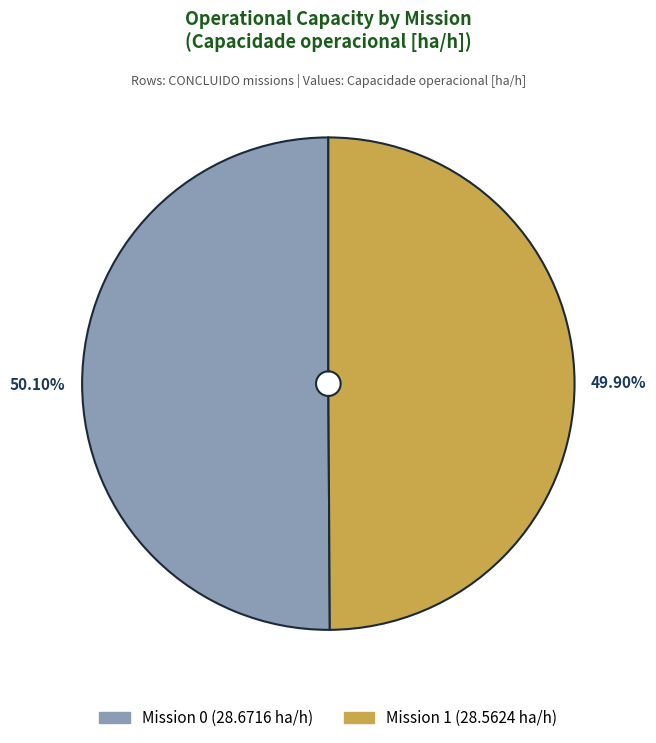

To the nearest percent, what percentage of the pie is 1?

50%